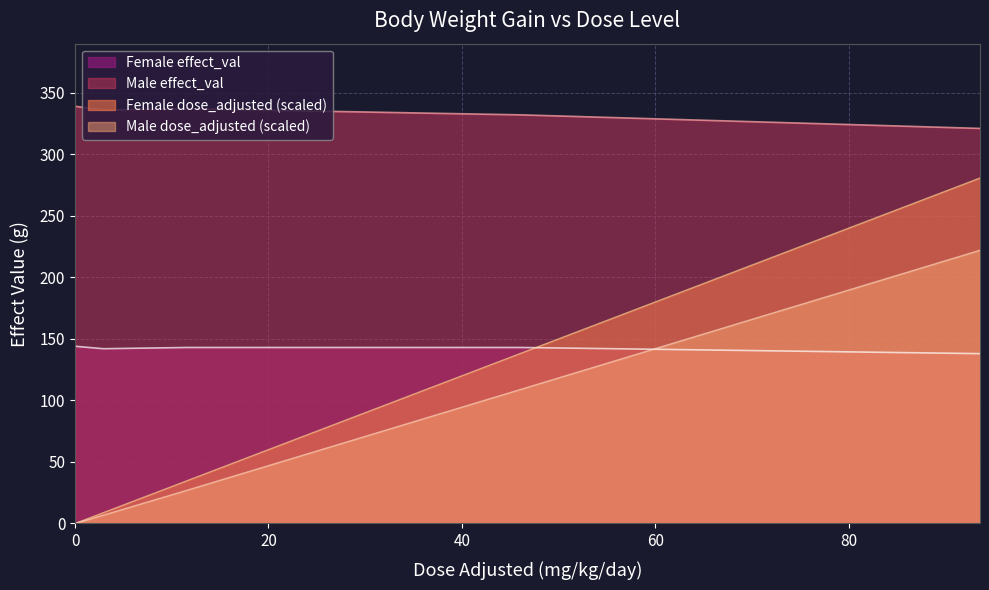

The value of Male dose_adjusted at 11.61 is 45.6. True or false?

False